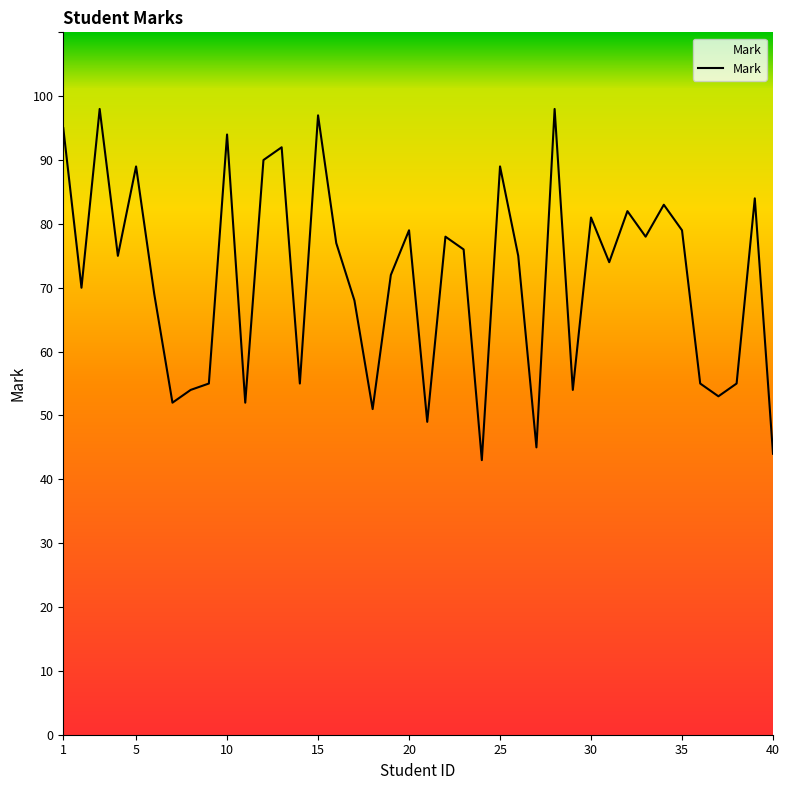

What is the minimum value shown in the chart?

43